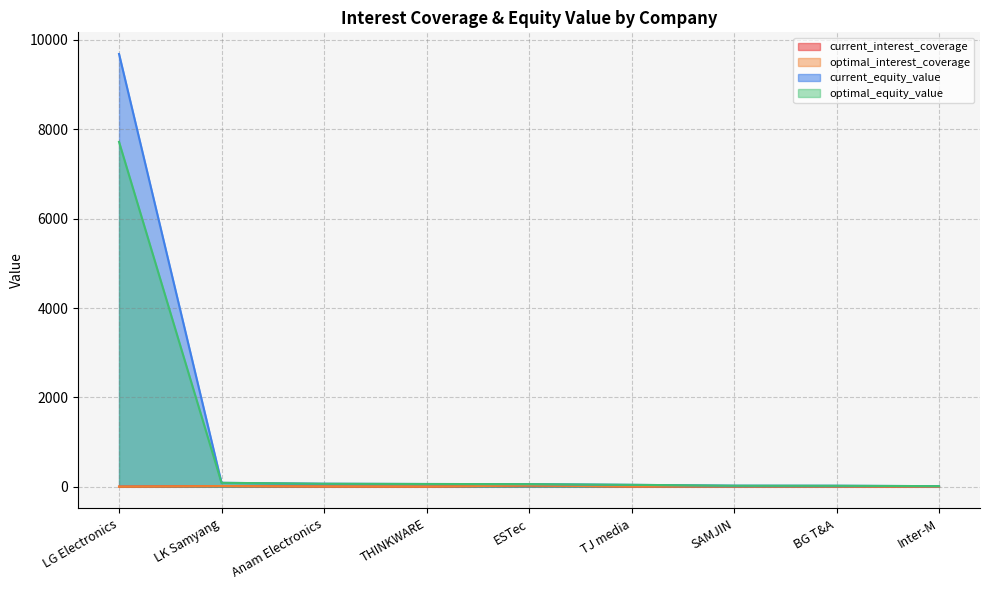

How many interior local peaks does the optimal_interest_coverage series have?

3